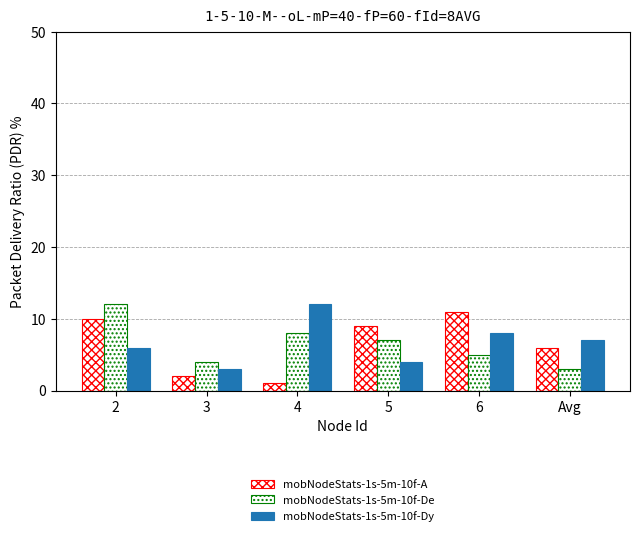

What is the sum of all mobNodeStats-1s-5m-10f-Dy values?

40